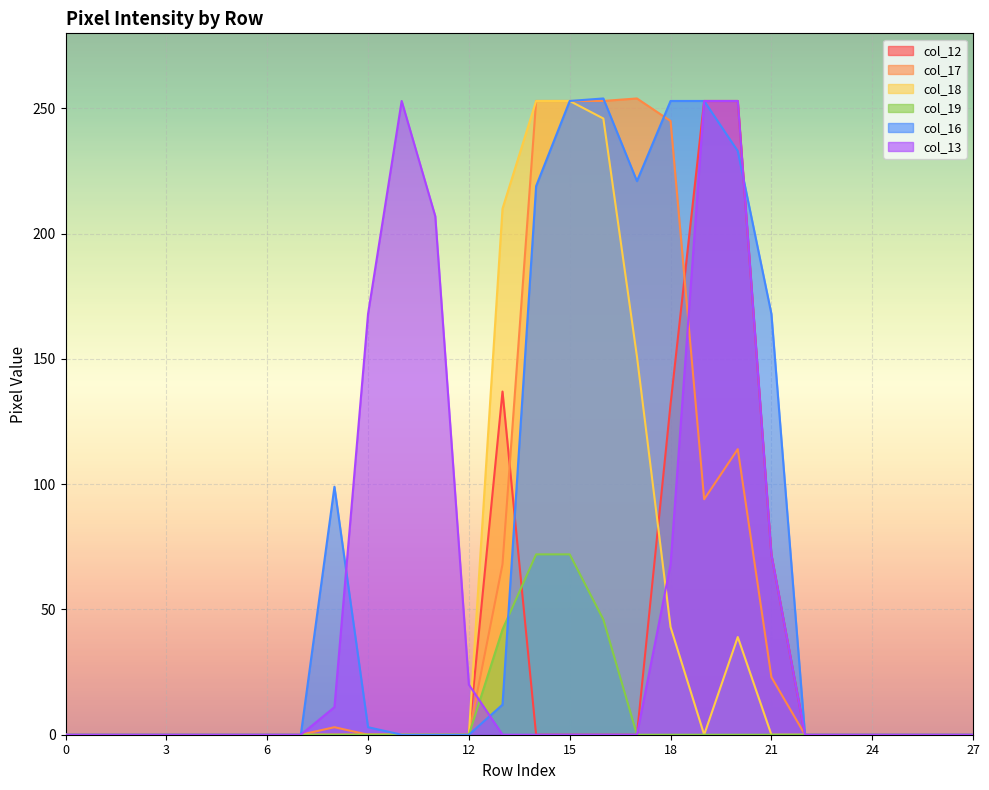

Which series has the widest spread of values?

col_17